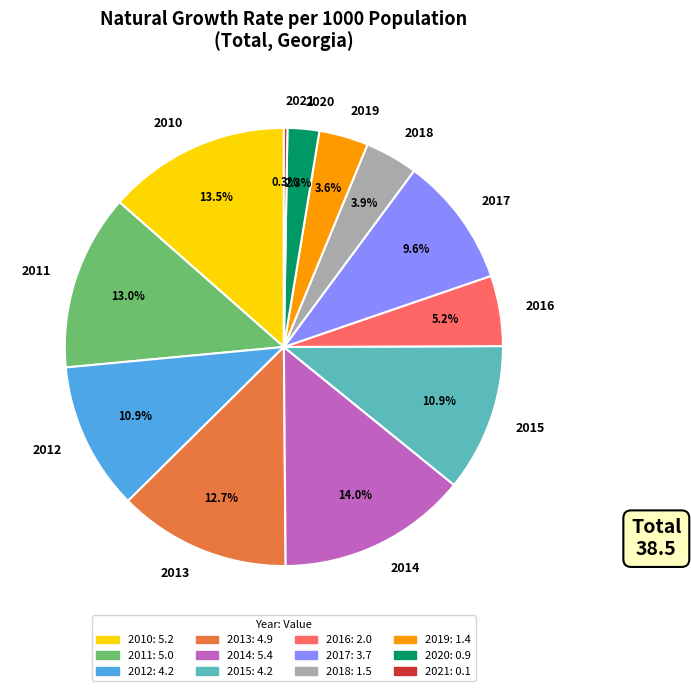

Which category has the biggest portion of the pie?

2014